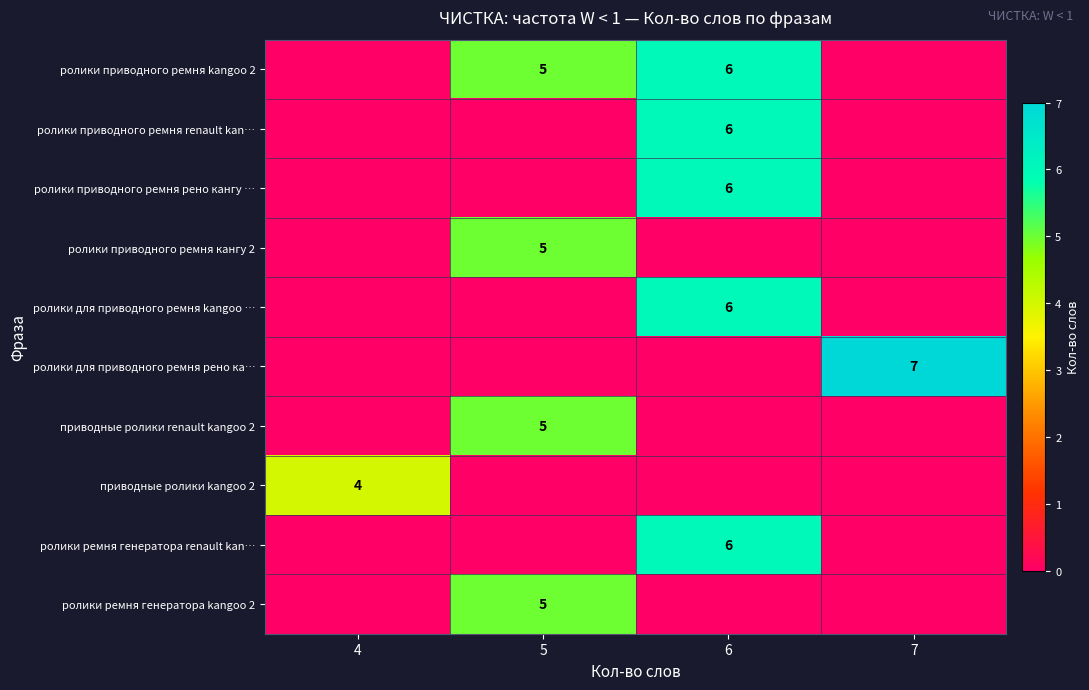

True or false: ролики приводного ремня renault kan… has a value of 2 at 6.

False